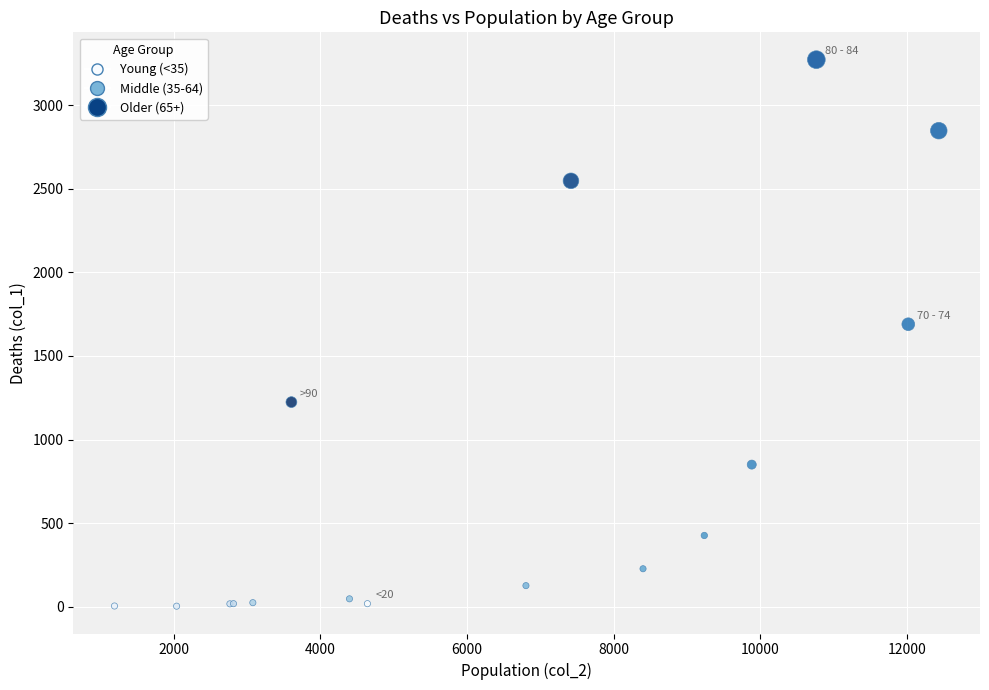

What Y value in the scatter plot is closest to 1638?

1690